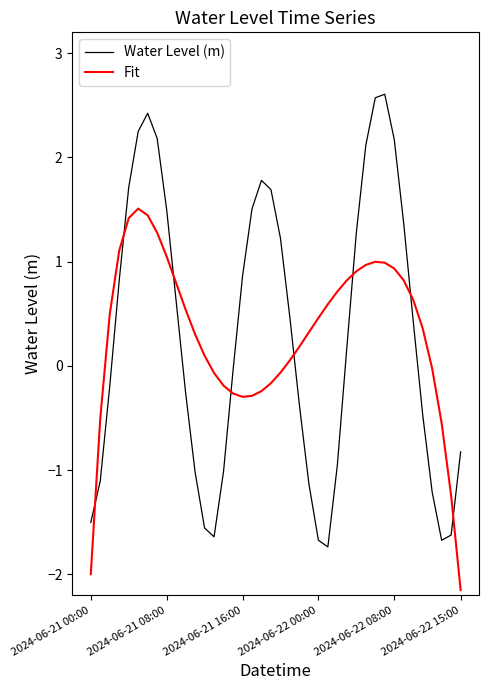

What is the difference between the maximum and minimum values in the Water Level (m) series?

4.3